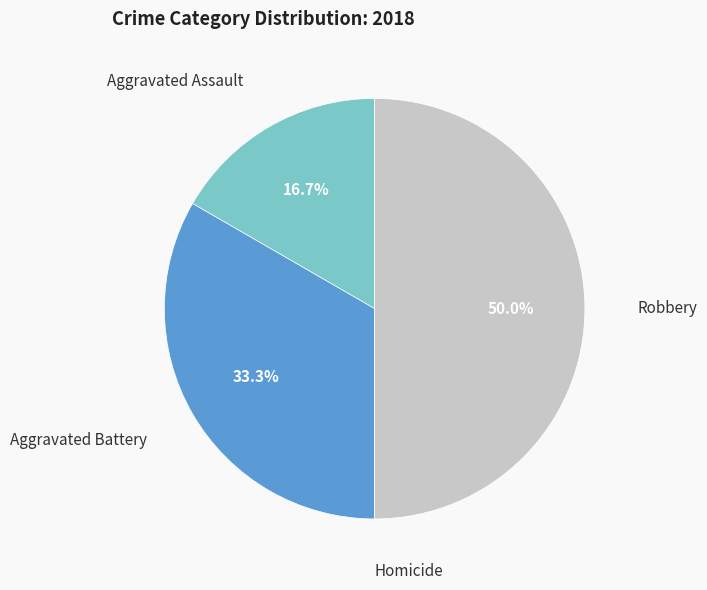

True or false: Robbery accounts for 50% of the total.

True